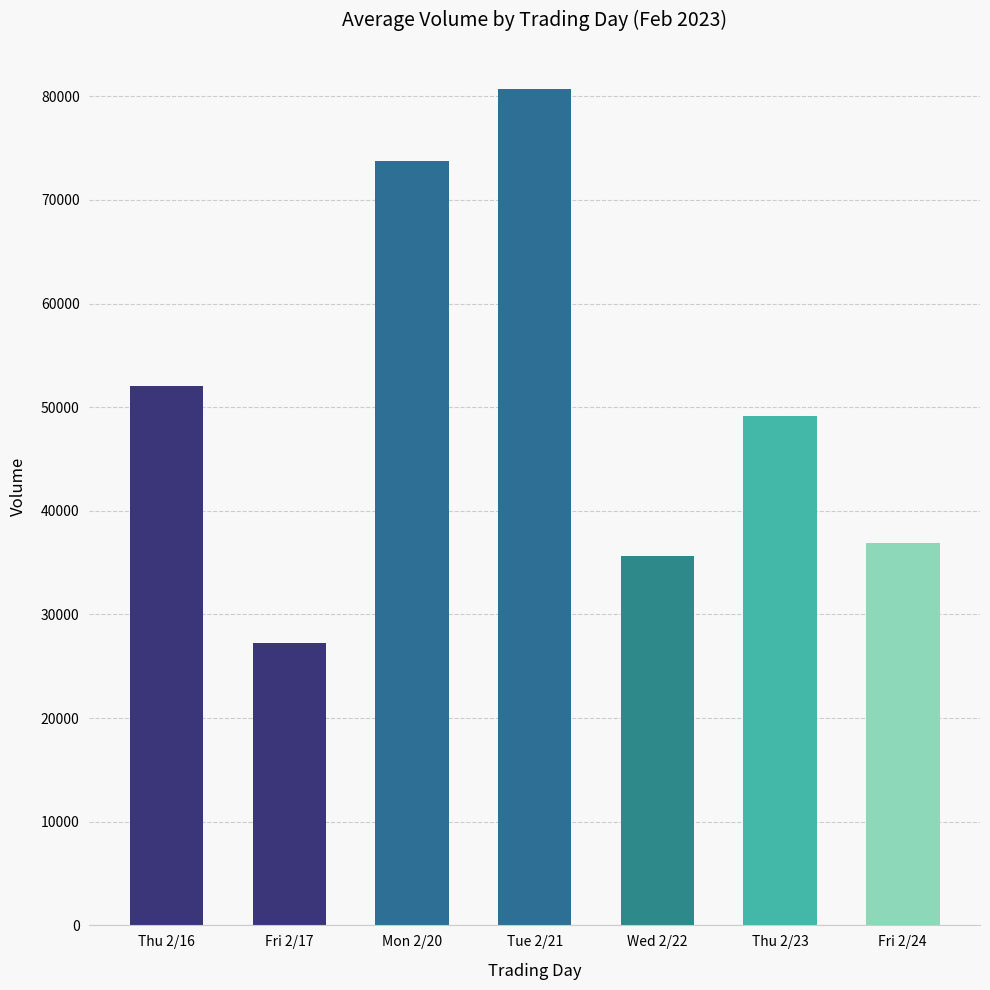

List the labels in order of value, largest first.

Tue 2/21, Mon 2/20, Thu 2/16, Thu 2/23, Fri 2/24, Wed 2/22, Fri 2/17